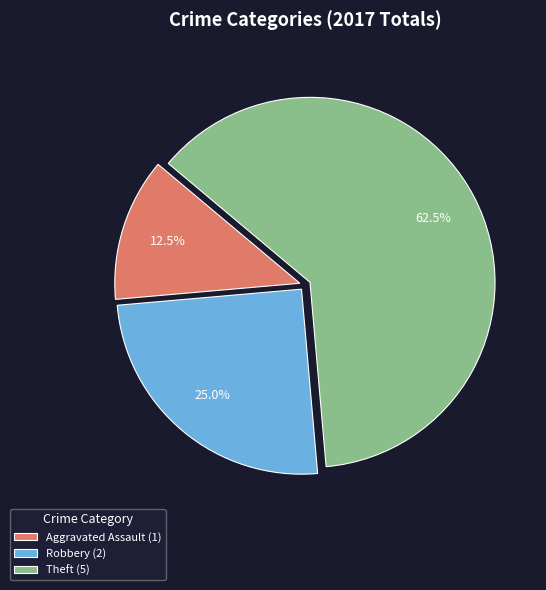

What percentage do Theft and Aggravated Assault together represent?

75.0%